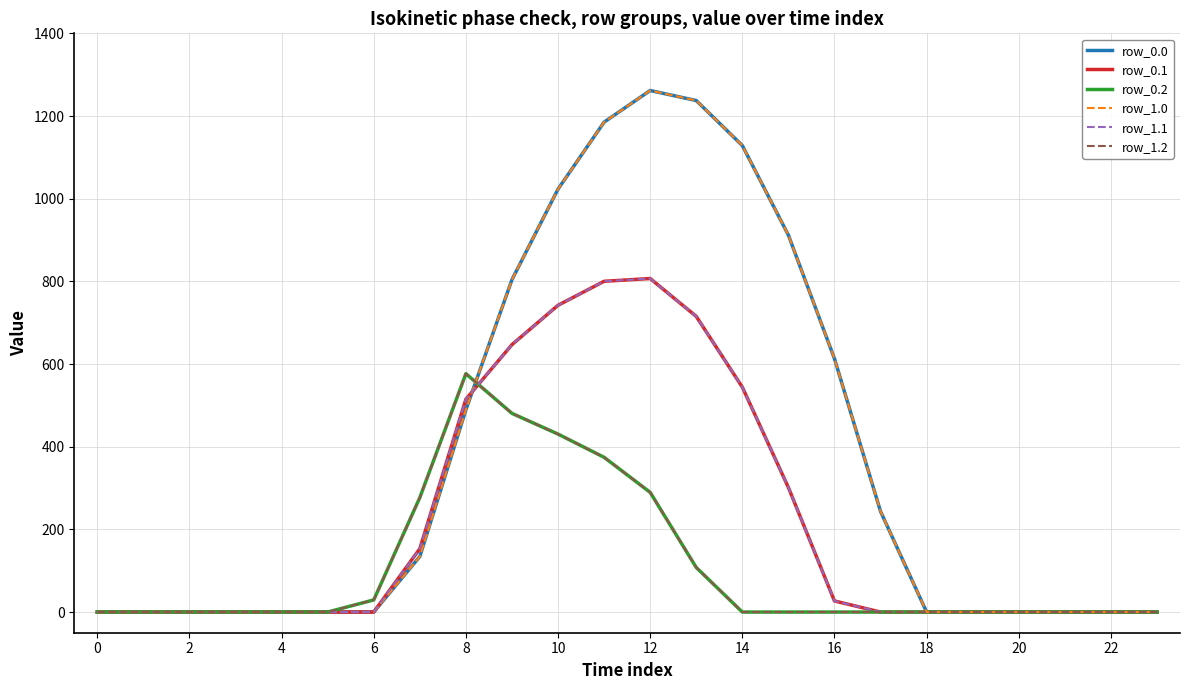

What is the difference between the maximum and second lowest values in the row_1.2 series?

576.6